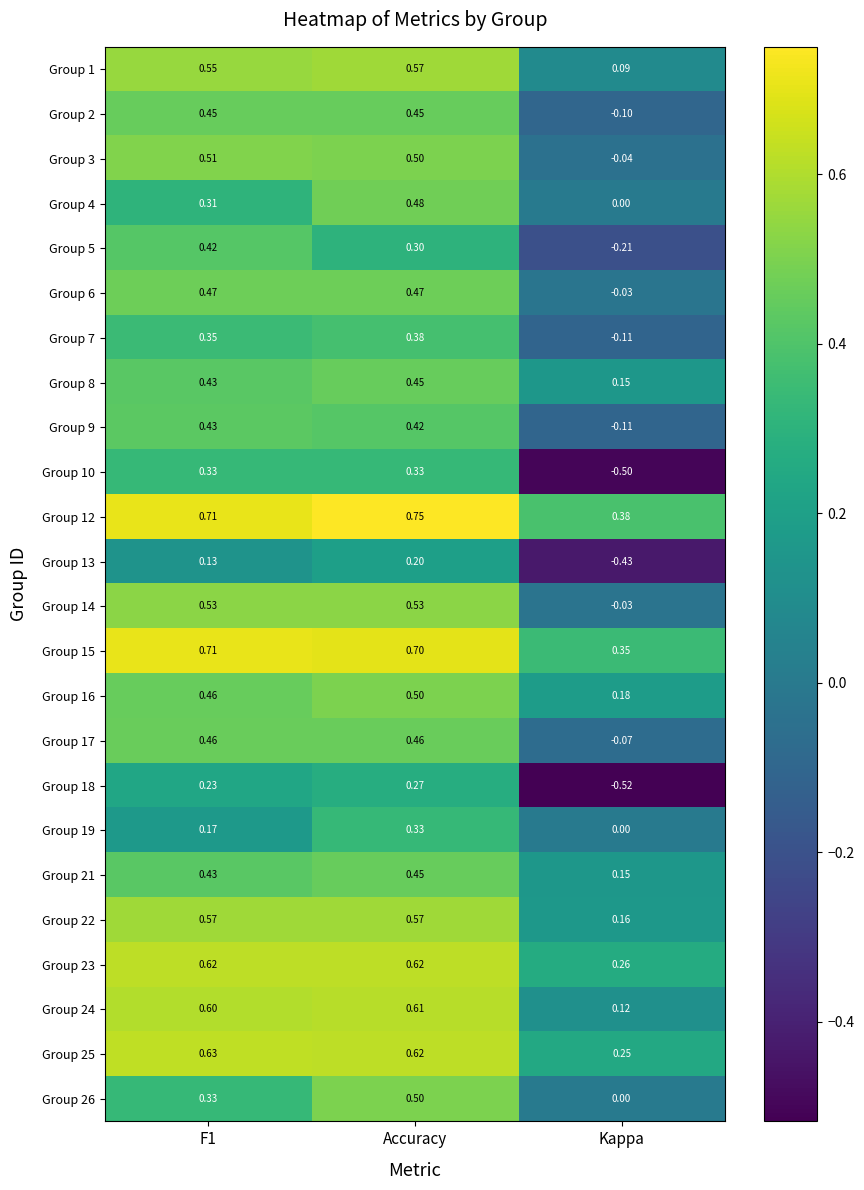

Which label corresponds to the smallest value in the chart?

Kappa